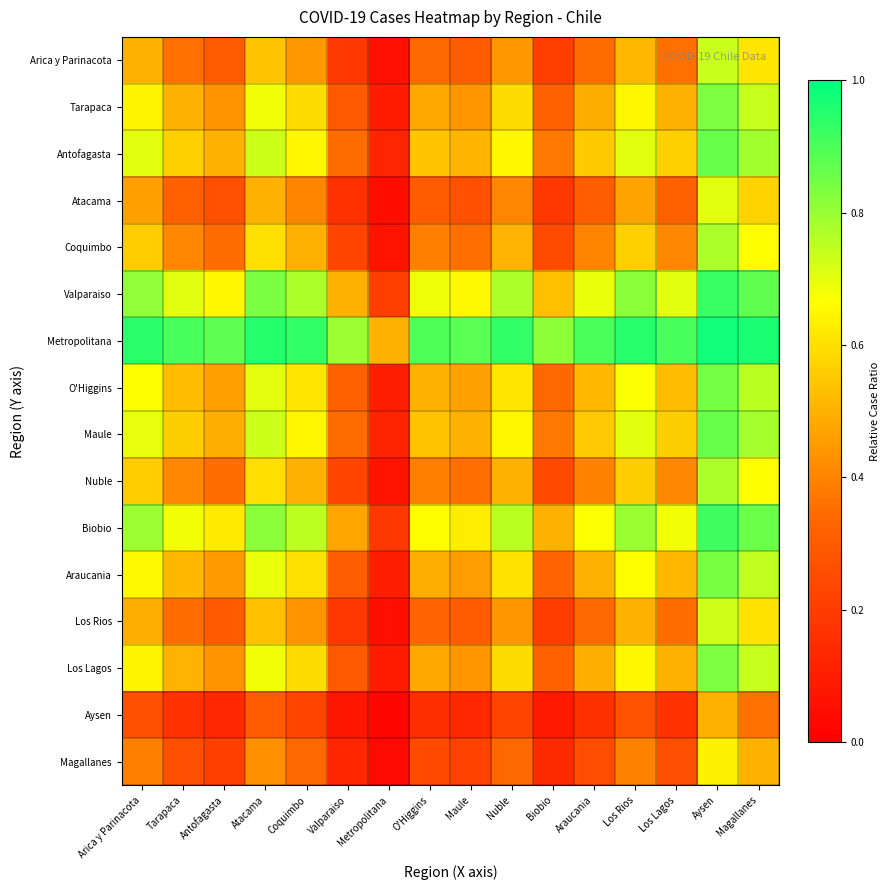

What is the difference between the highest and lowest values at Atacama?

0.7